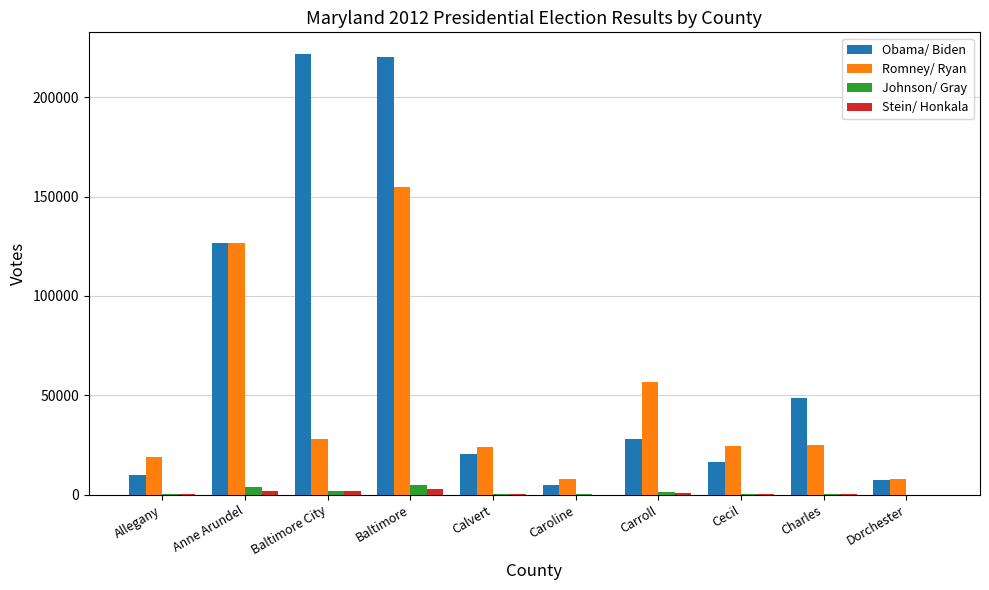

The value of Johnson/ Gray at Allegany is 448. True or false?

True